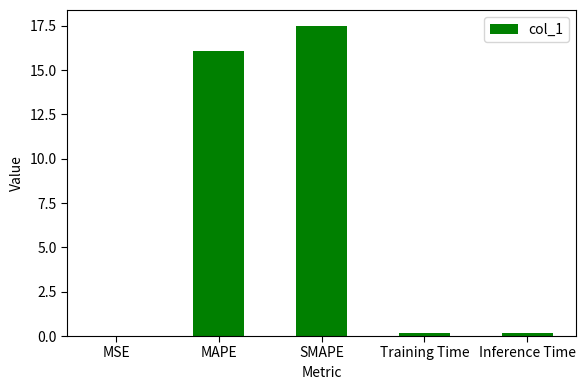

The chart shows a value of 16.1 at MAPE. True or false?

True